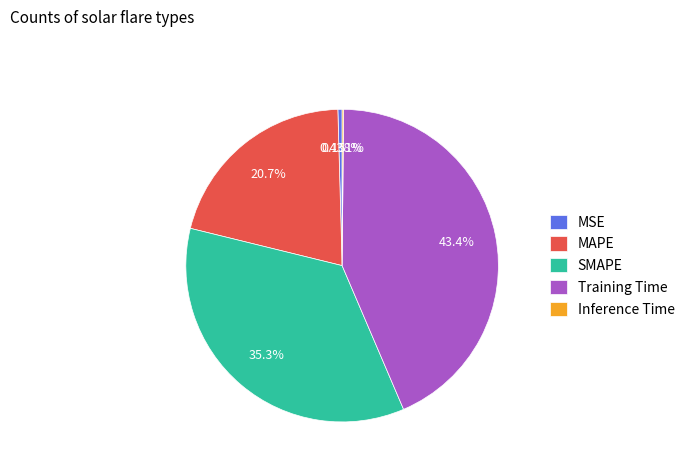

Combined, do MAPE and SMAPE account for over 50%?

Yes